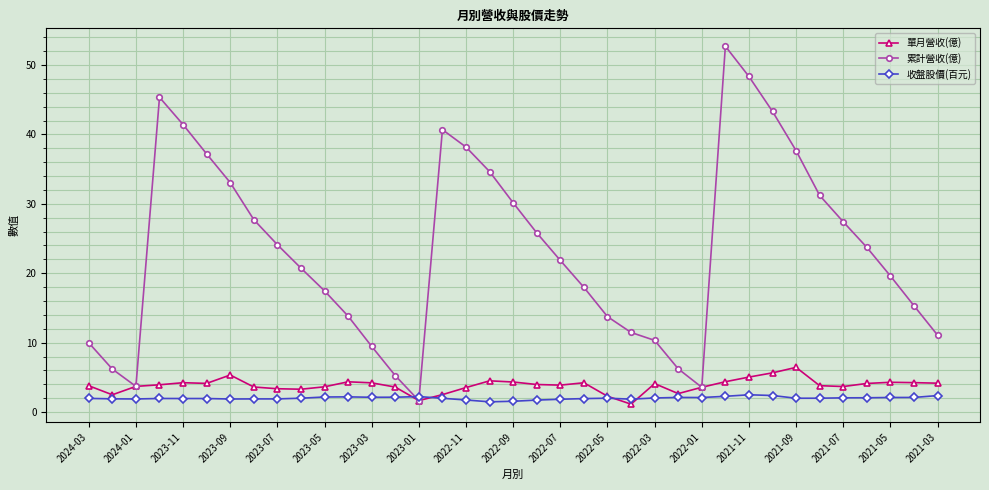

In 累計營收(億), how many points are higher than both neighbors (excluding endpoints)?

3